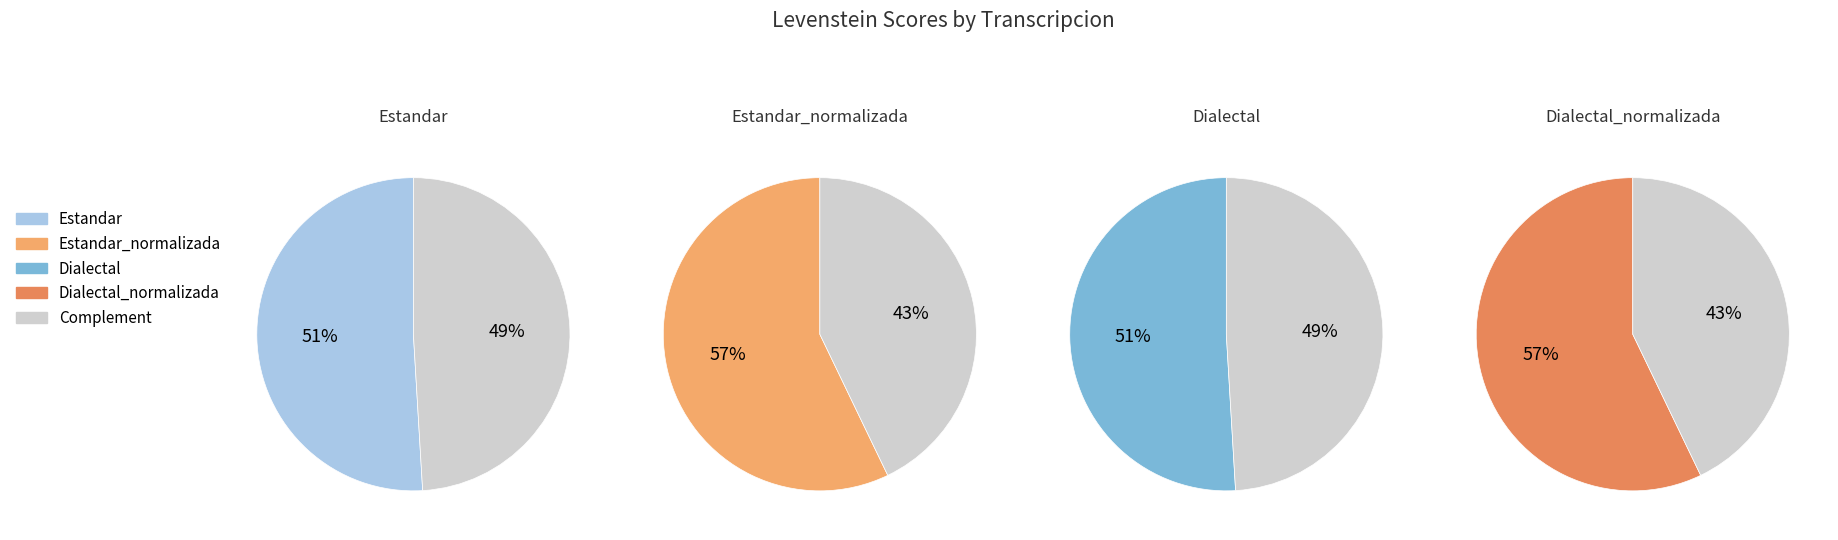

What is the ratio of the value at Estandar to the value at Dialectal_normalizada?

0.9